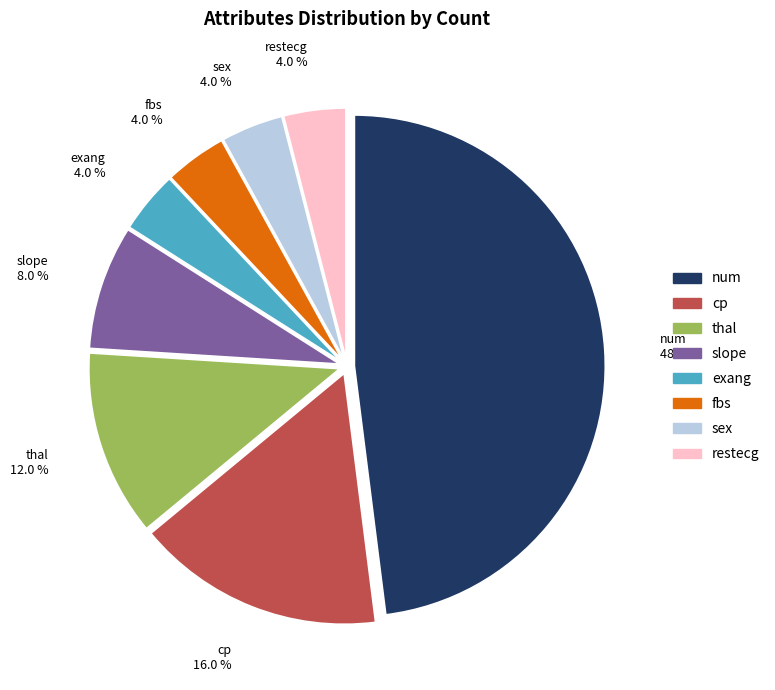

Which has a higher value, thal or cp?

cp